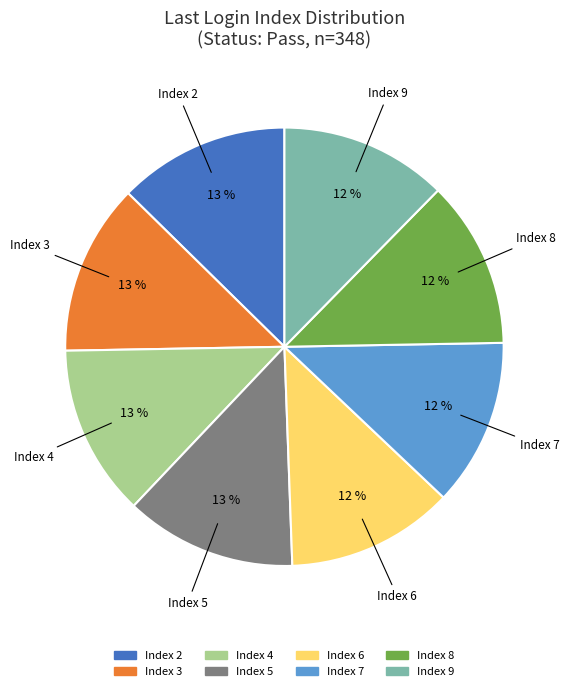

To the nearest percent, what is the average slice percentage?

12%